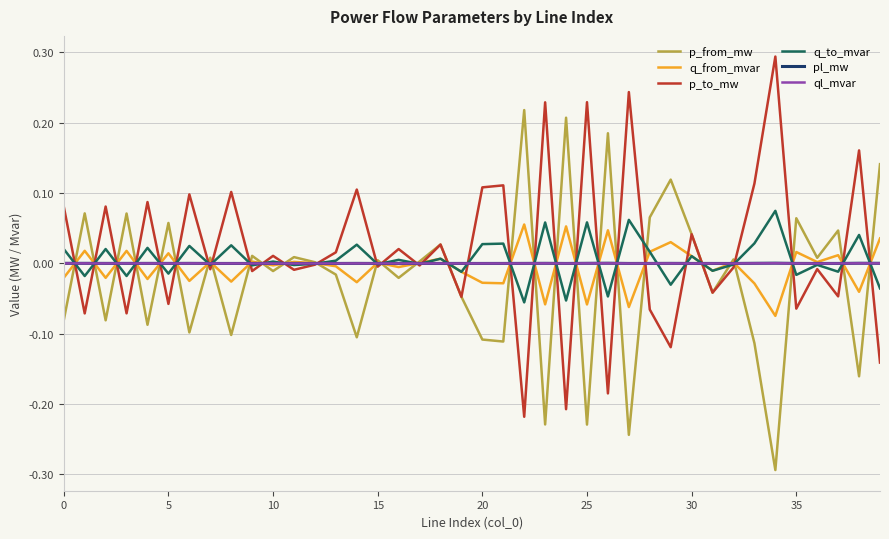

True or false: ql_mvar and pl_mw intersect in this chart.

False